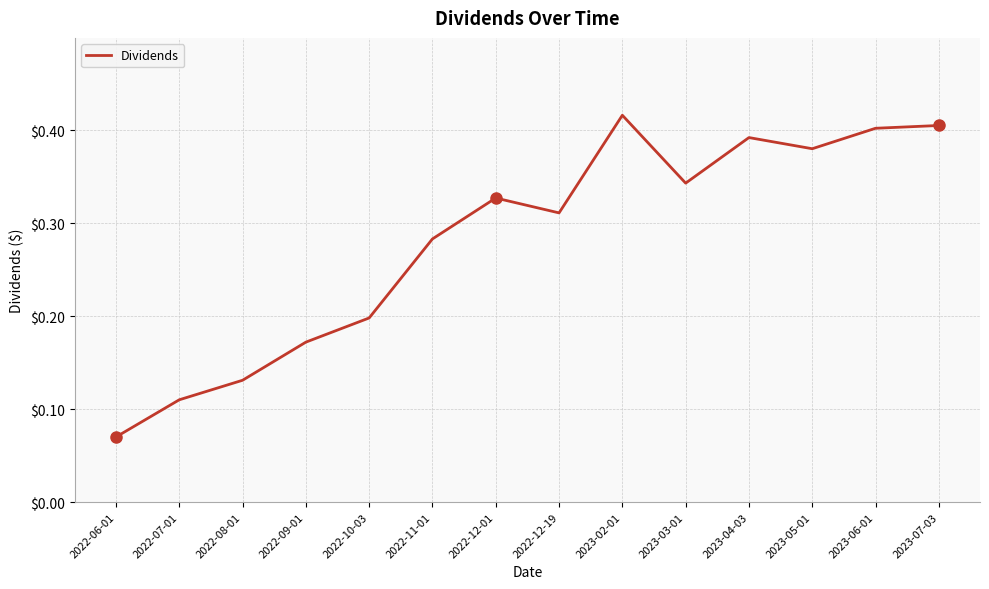

What position from the right is 2023-02-01?

6